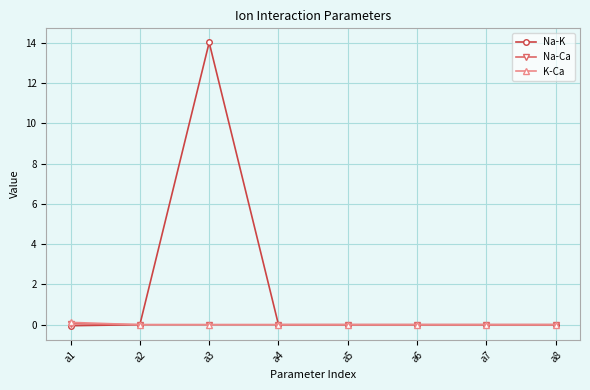

Which series has the largest range (max minus min)?

Na-K